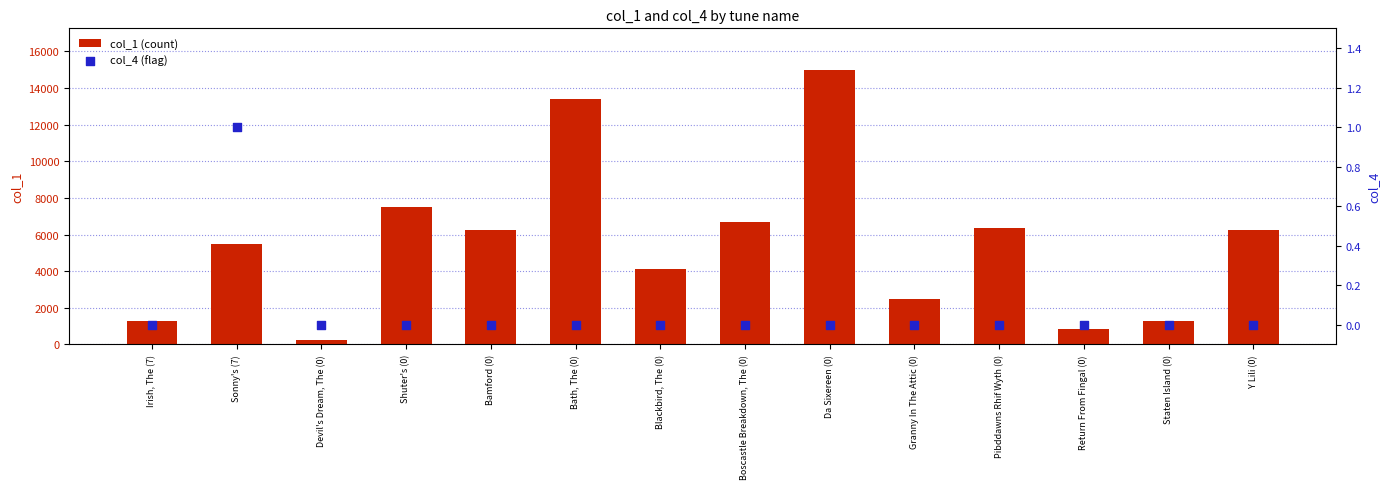

What is the total value across all series at Blackbird, The (0)?

4101